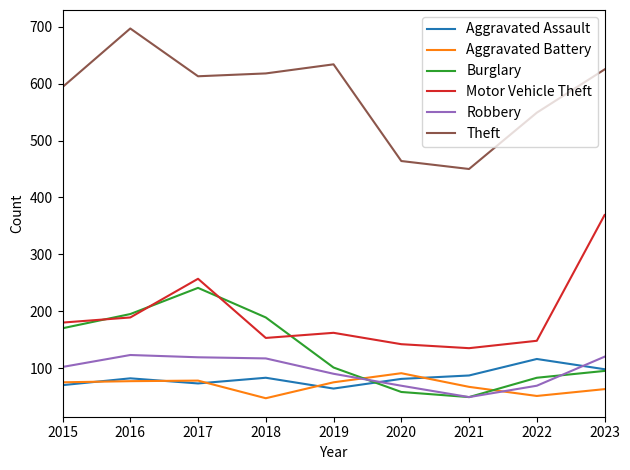

The Theft series shows 1082 at 2017. True or false?

False